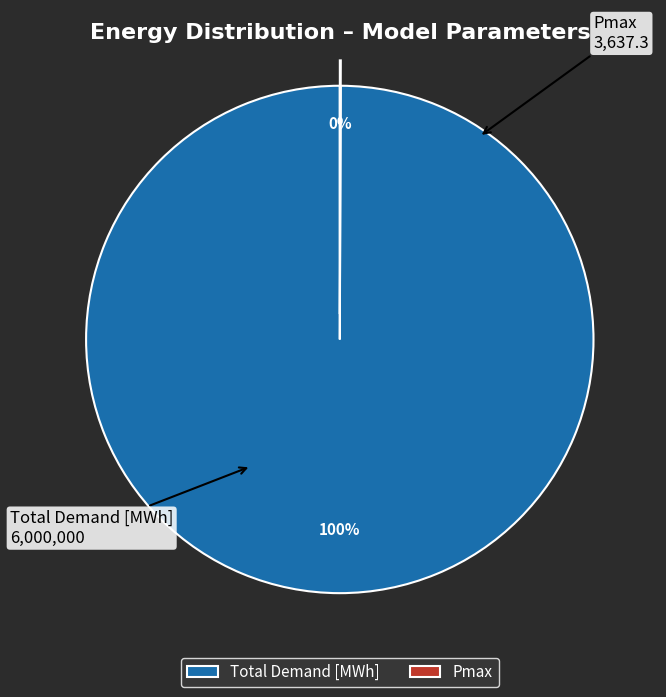

To the nearest percent, what is the difference between the largest and smallest slice percentages?

100%